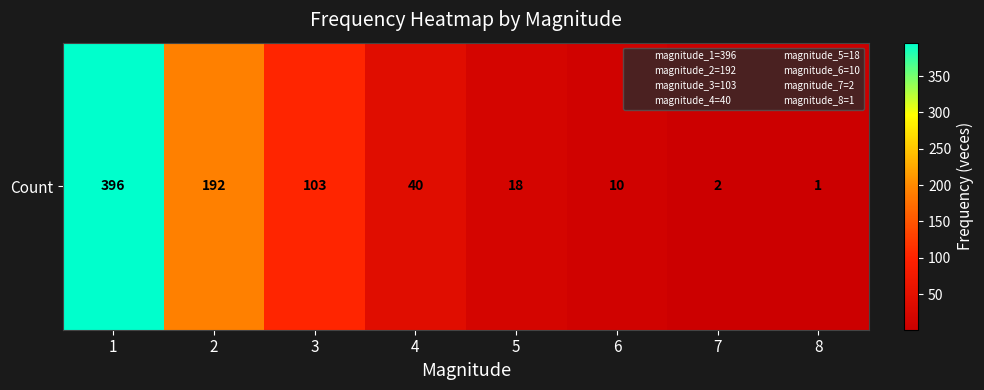

The chart shows a value of 40 at 4. True or false?

True